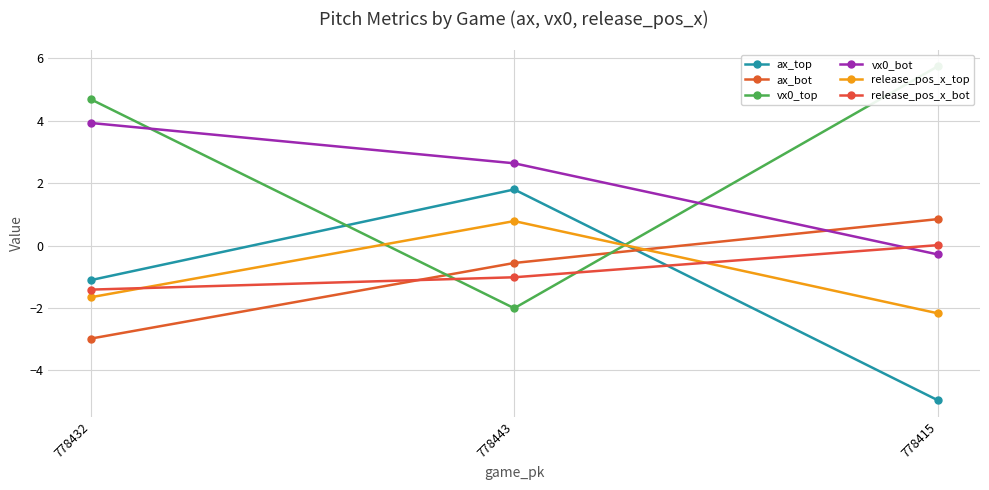

What is the label of the 2nd point from the left?

778443